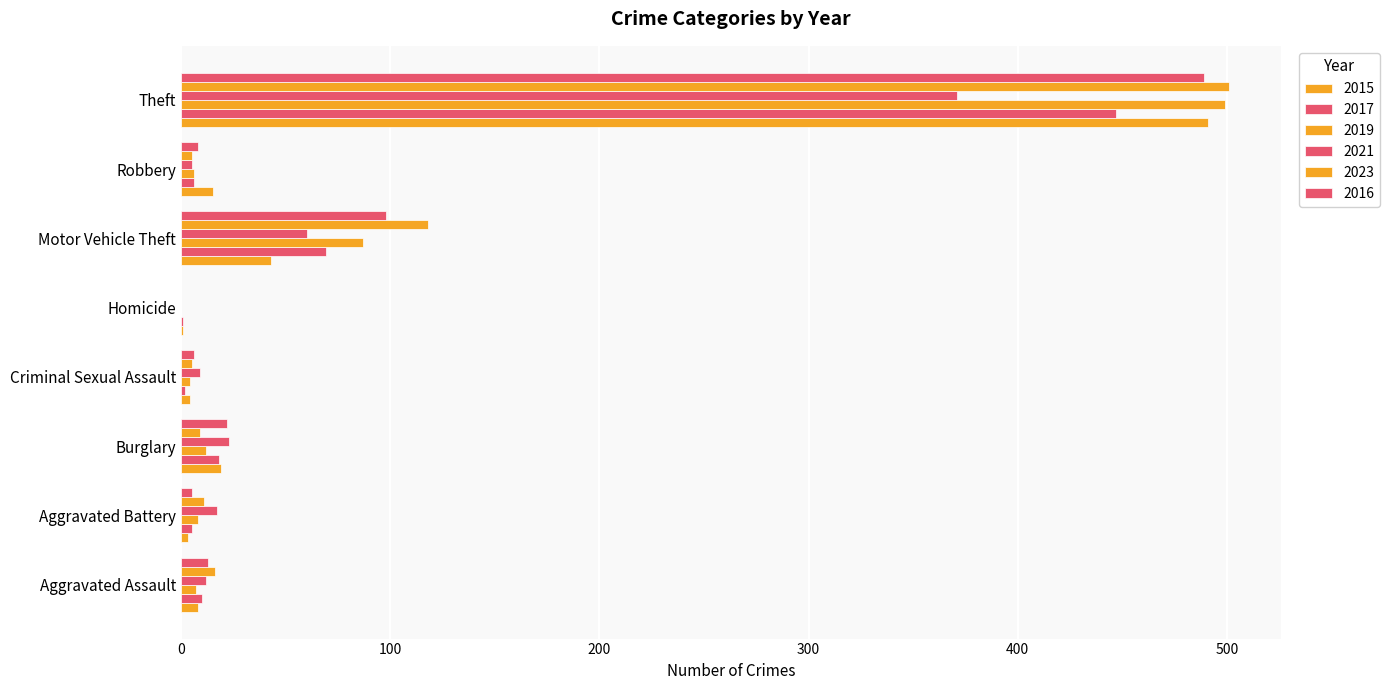

List the labels in order of 2023 value, smallest first.

Homicide, Criminal Sexual Assault, Robbery, Burglary, Aggravated Battery, Aggravated Assault, Motor Vehicle Theft, Theft